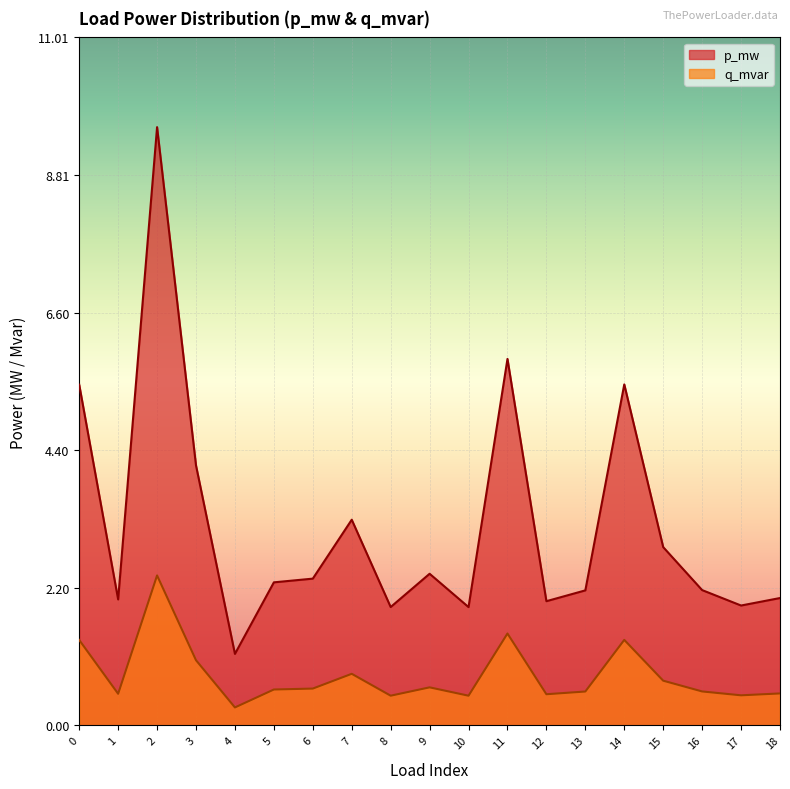

True or false: q_mvar and p_mw intersect in this chart.

False